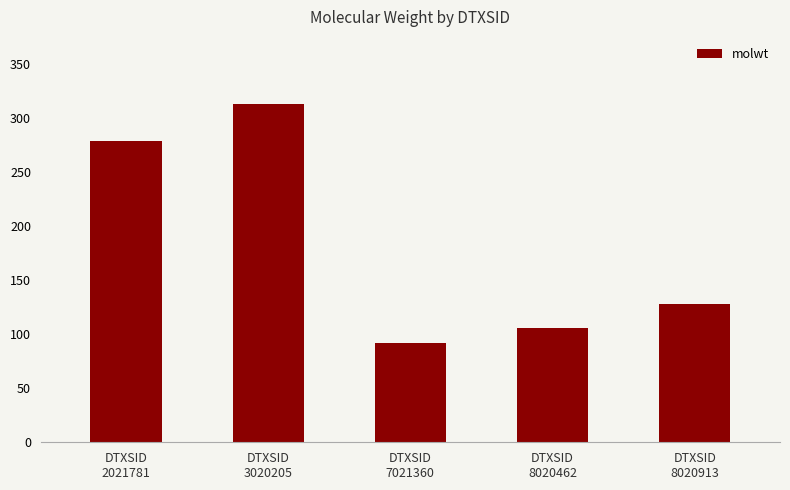

What value does the data have at DTXSID
8020462?

106.1